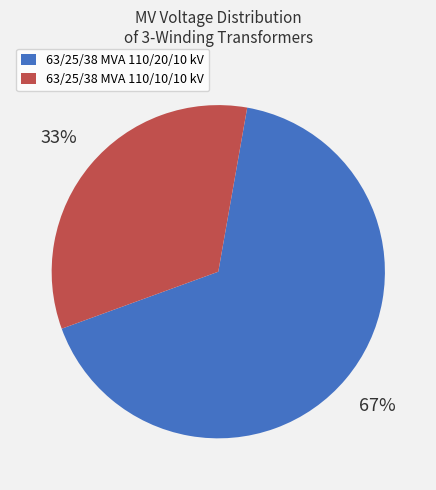

Which has a higher value, 63/25/38 MVA 110/10/10 kV or 63/25/38 MVA 110/20/10 kV?

63/25/38 MVA 110/20/10 kV